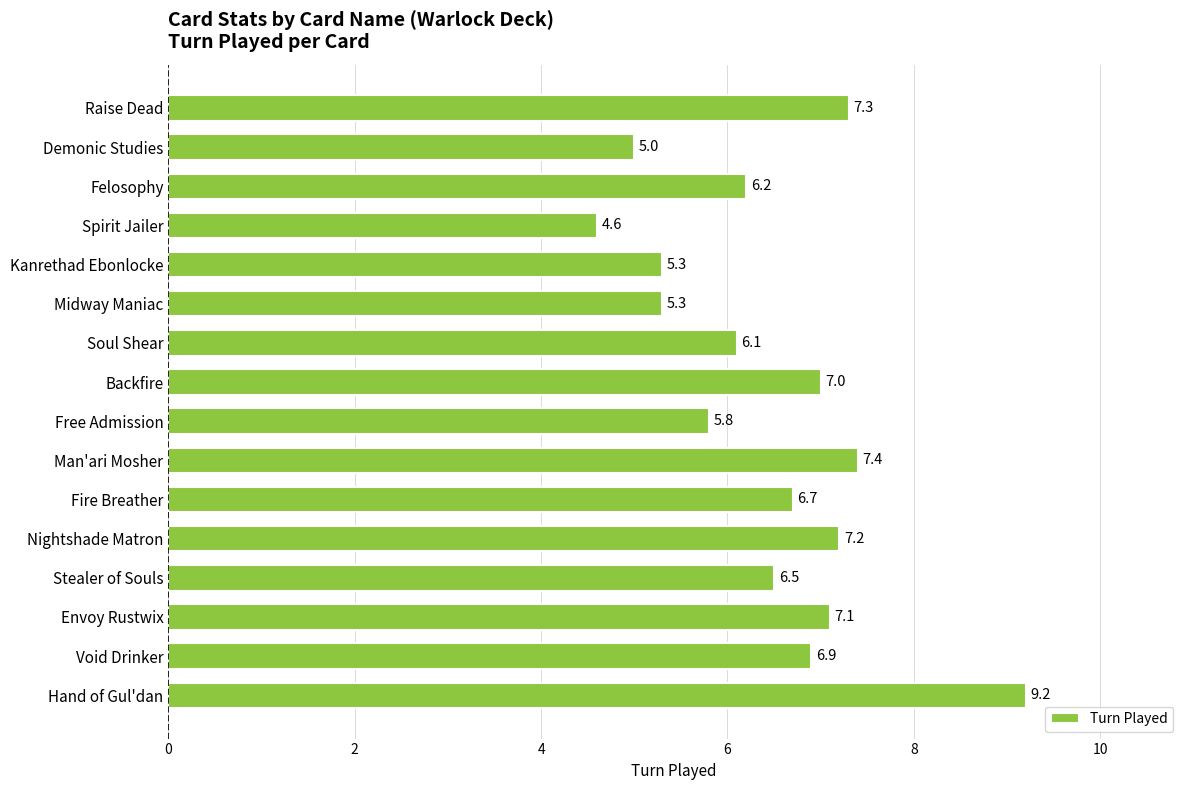

Which has a higher value, Spirit Jailer or Kanrethad Ebonlocke?

Kanrethad Ebonlocke